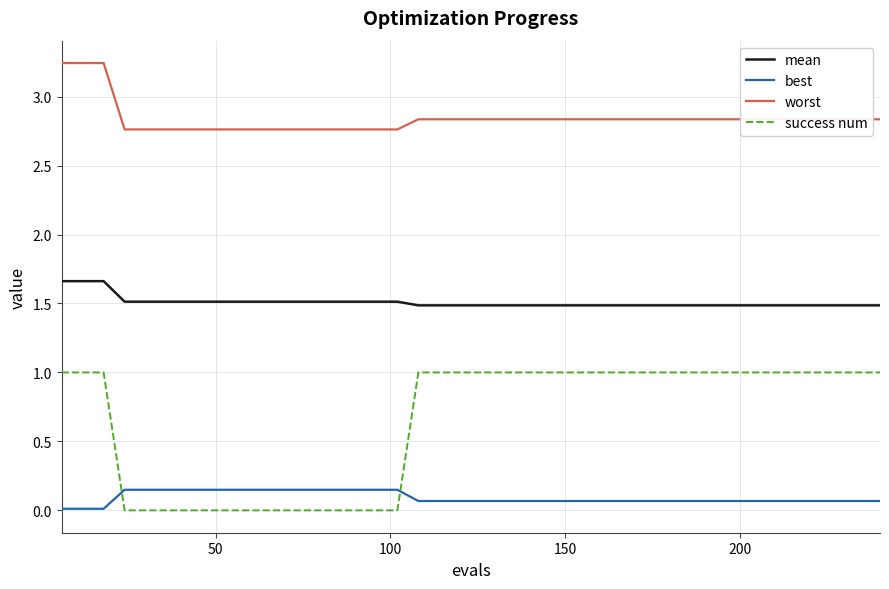

What is the maximum value for success num?

1.0